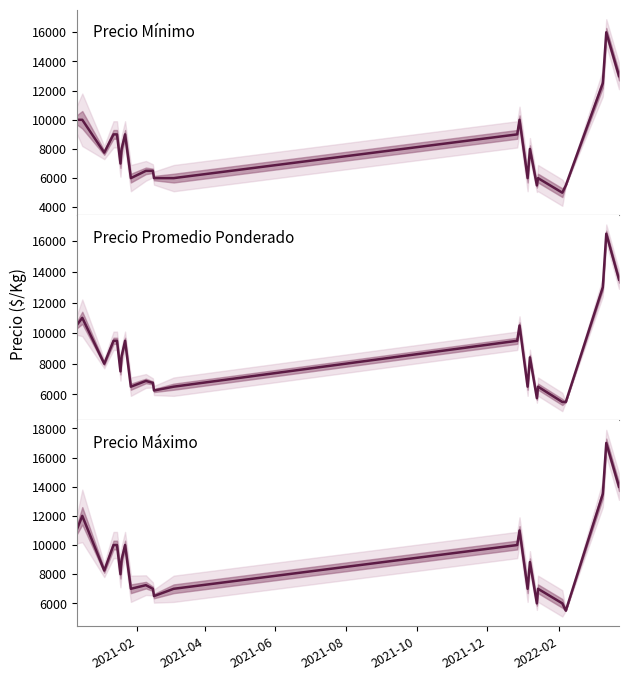

What is the minimum value for Precio Promedio Ponderado?

5500.0